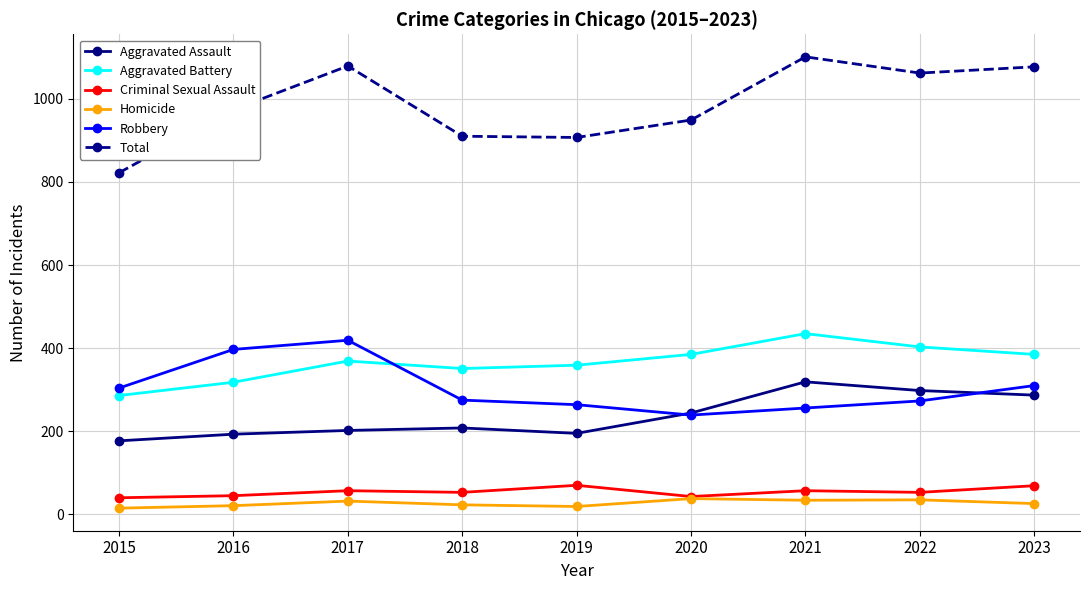

What is the greatest value displayed?

1101